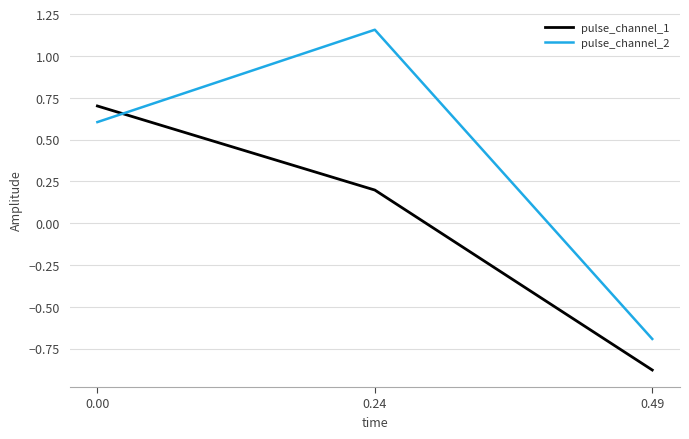

Which series has the widest spread of values?

pulse_channel_2